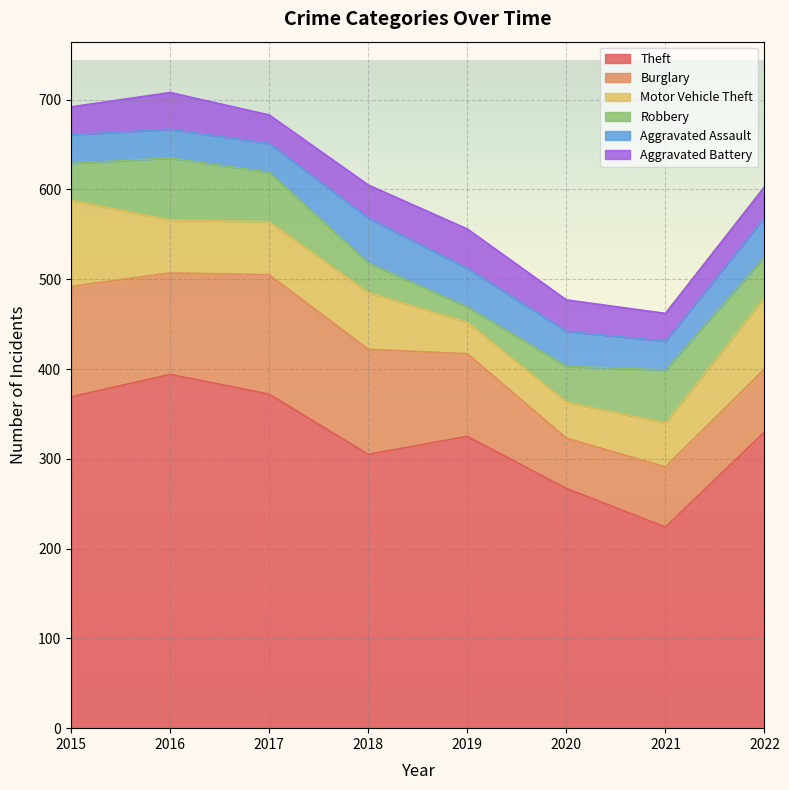

Is the value of Motor Vehicle Theft at 2017 greater than the value of Robbery at 2020?

Yes